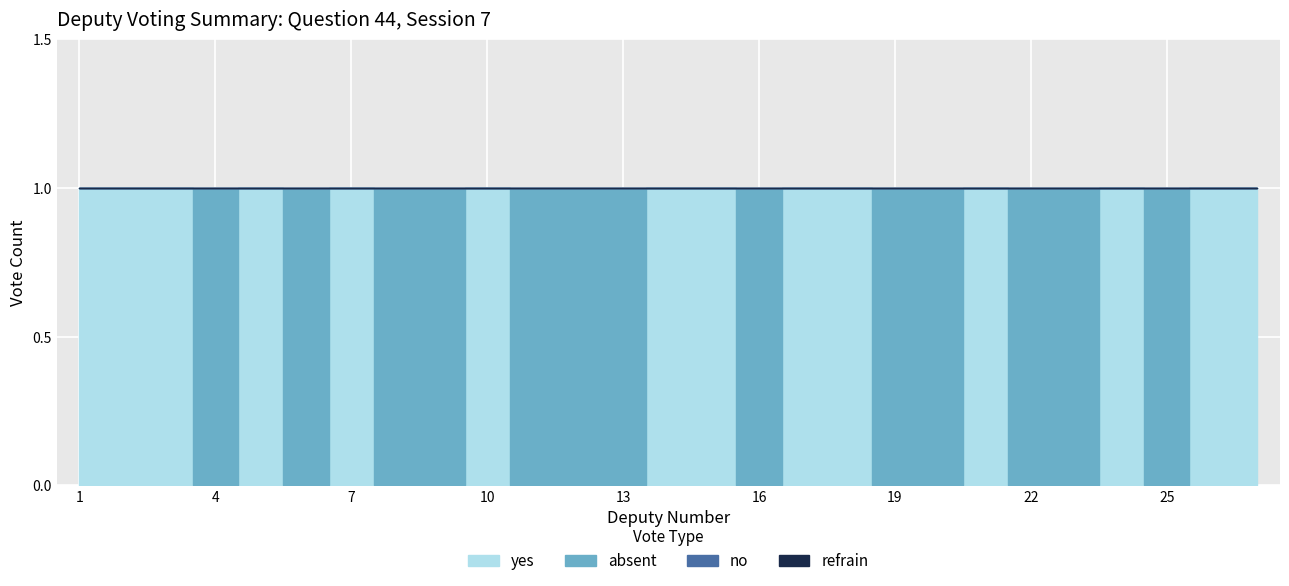

After their last crossing, which series has the higher values: yes or absent?

yes